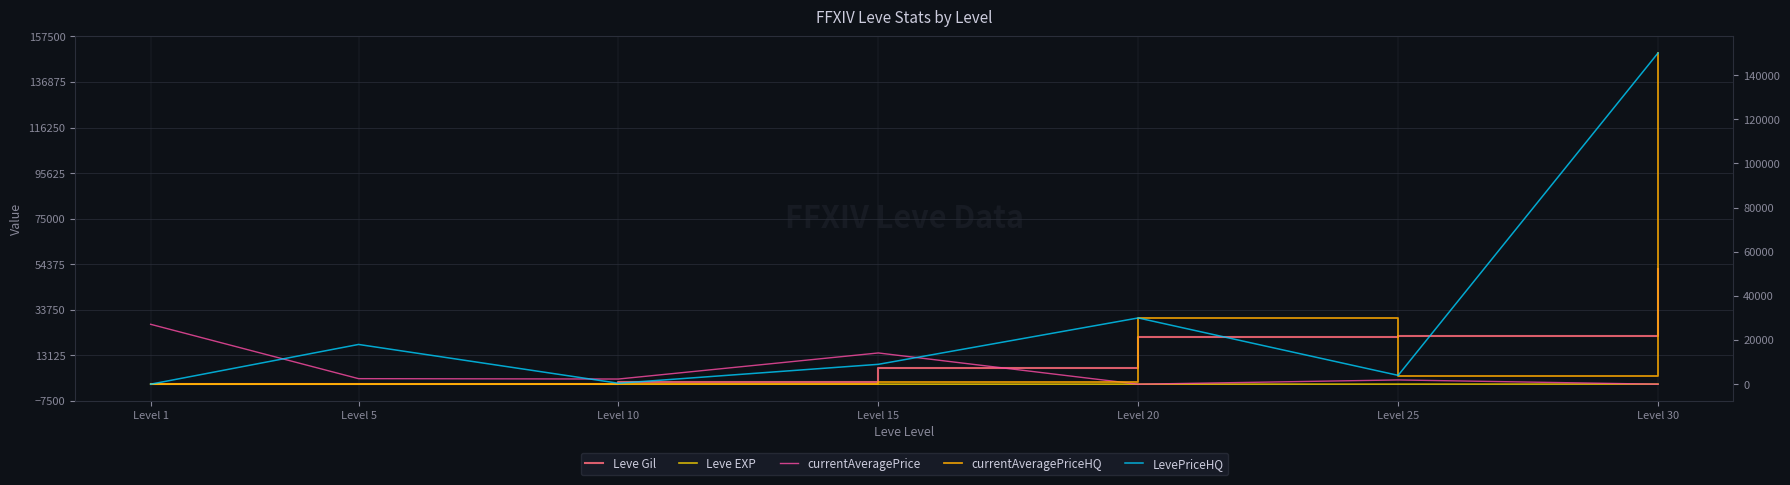

At which category is the sum across all series the highest?

Level 30